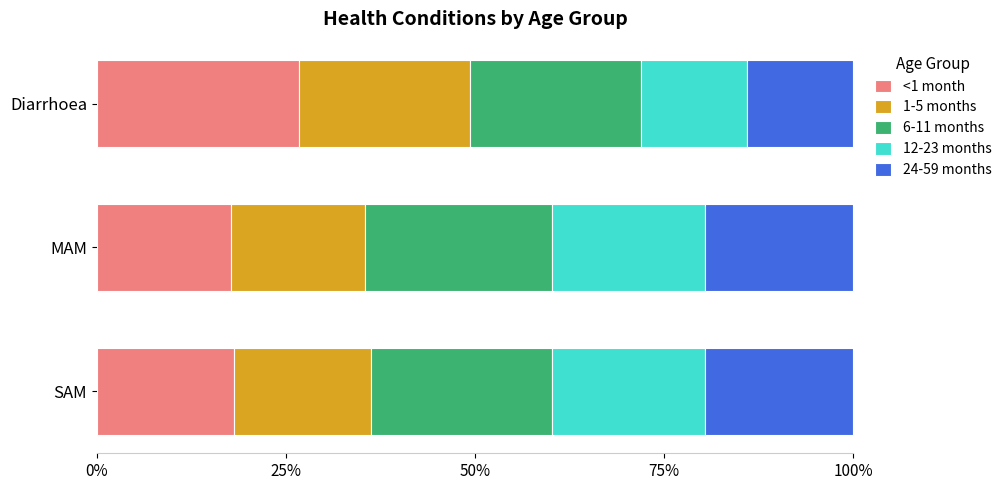

True or false: <1 month has a value of 18.1 at SAM.

True